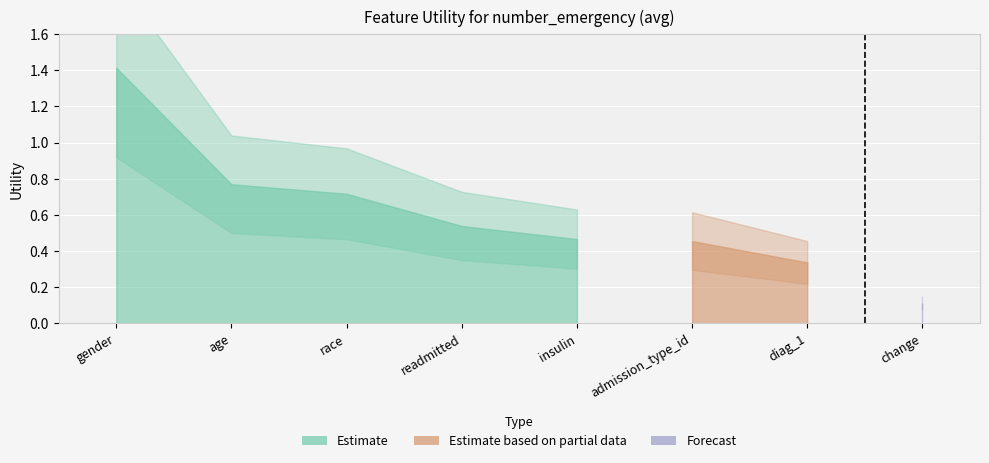

Reading left to right, list all the values displayed in this chart.

gender=1.4	age=0.8	race=0.7	readmitted=0.5	insulin=0.5	admission_type_id=0.5	diag_1=0.3	change=0.1